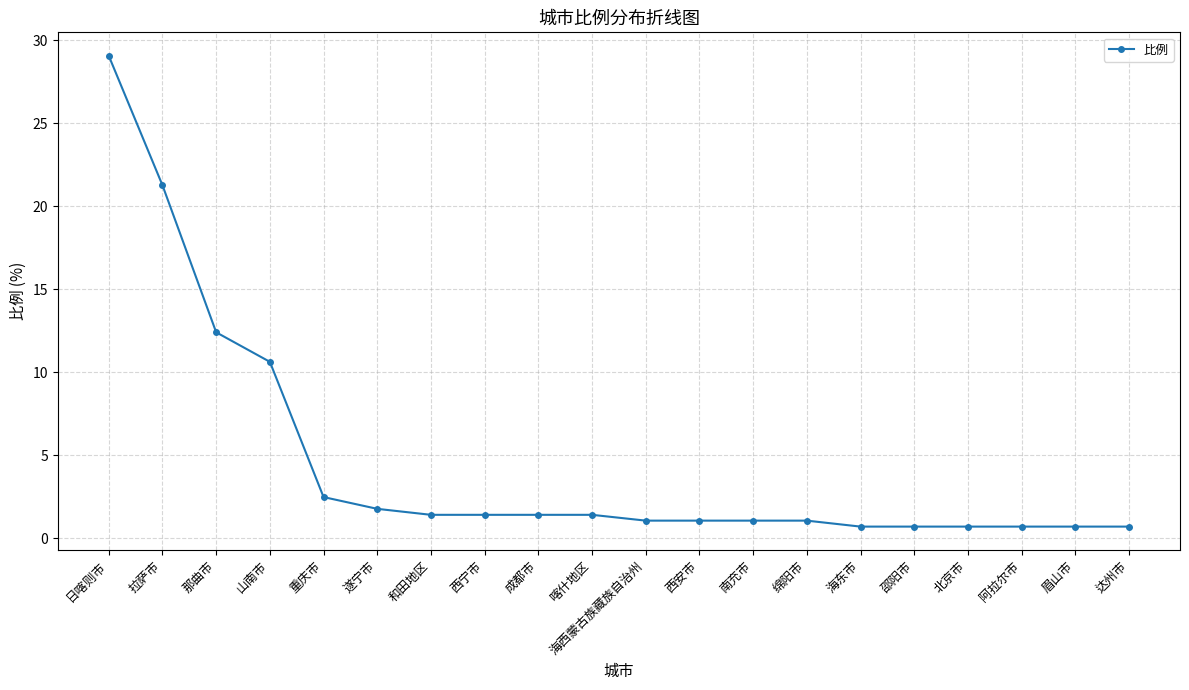

Which label corresponds to the largest value in the chart?

日喀则市